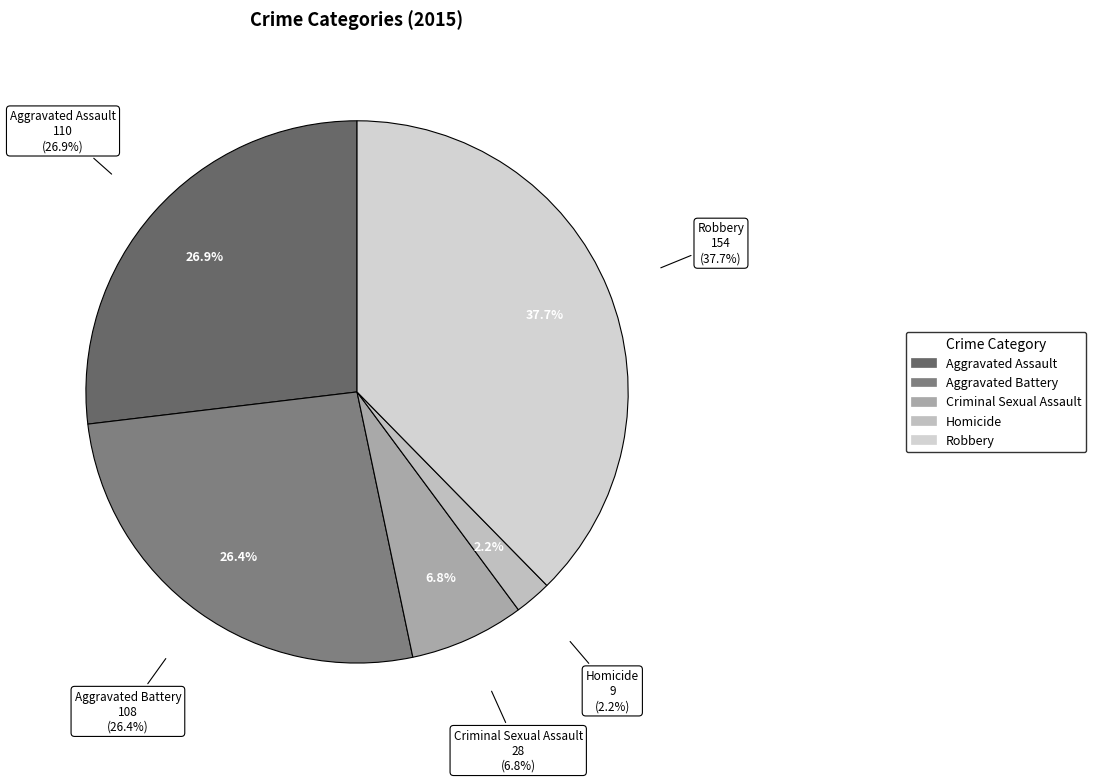

Is there a majority slice in this chart?

No